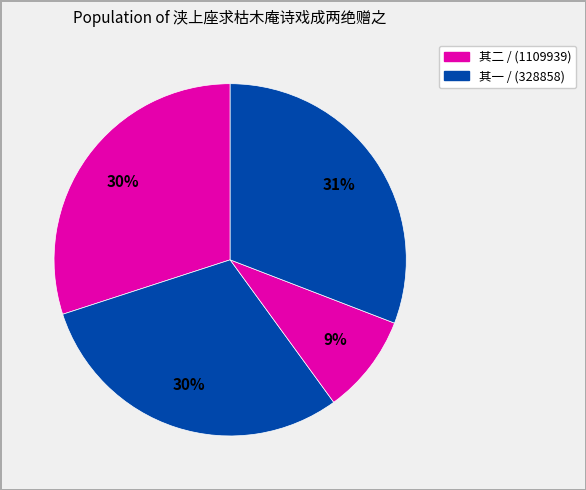

Count the number of slices in the pie.

4